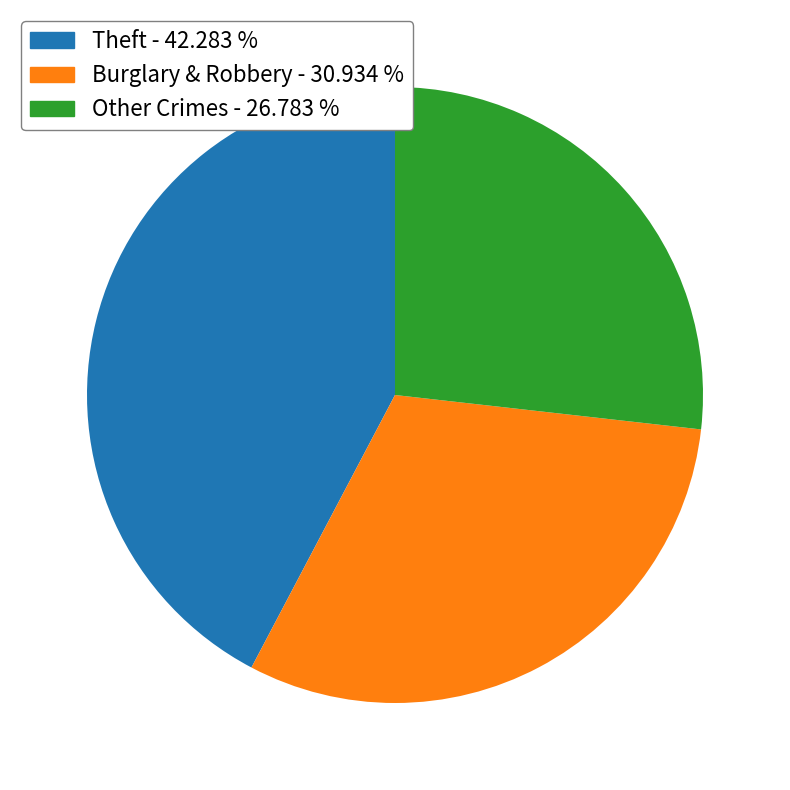

Is there a majority slice in this chart?

No